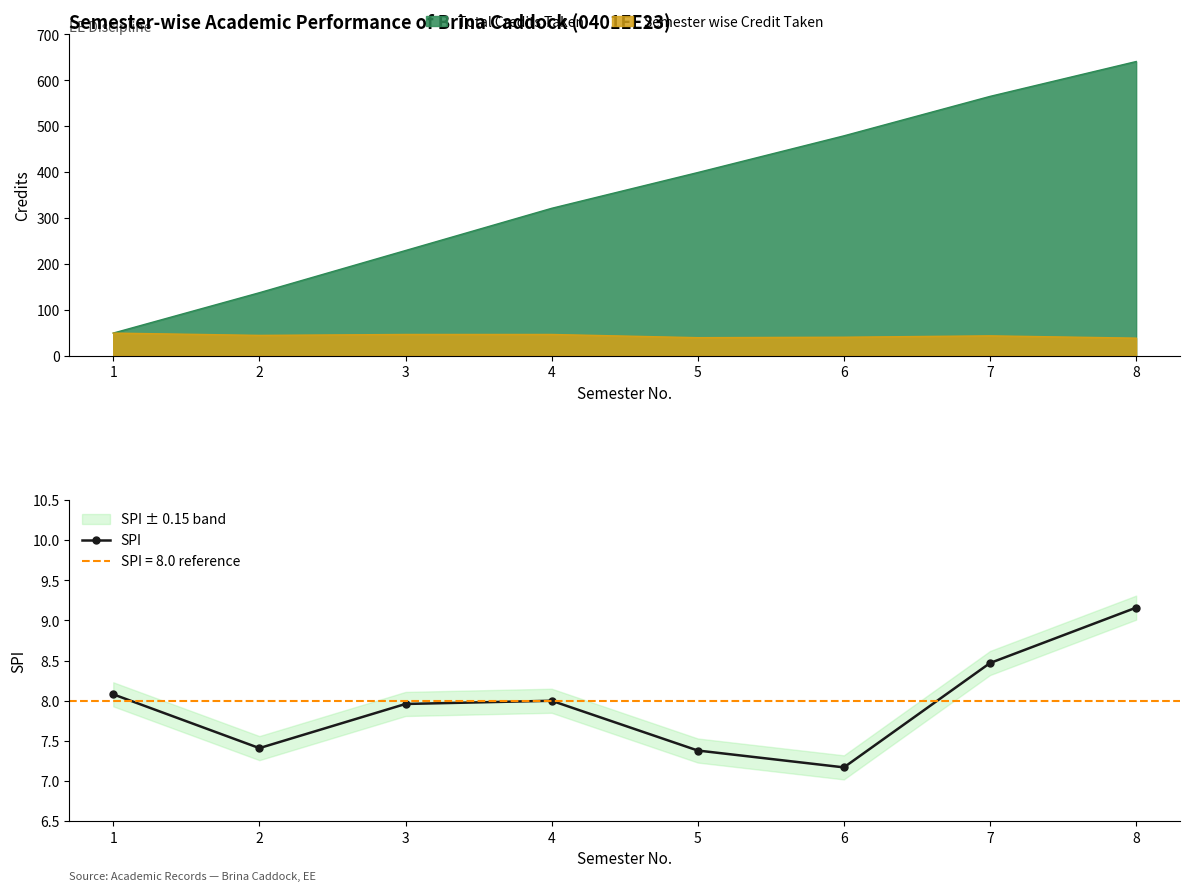

Reading left to right, extract all data points from this chart.

8.1	7.4	8.0	8.0	7.4	7.2	8.5	9.2